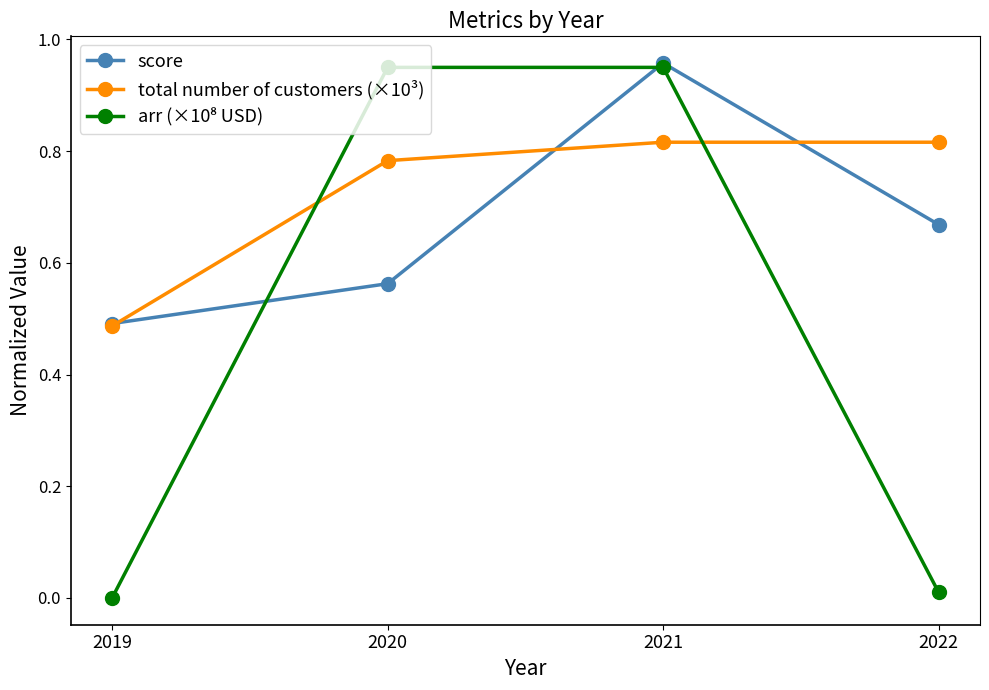

Is it true that score equals 0.4 at 2022?

False